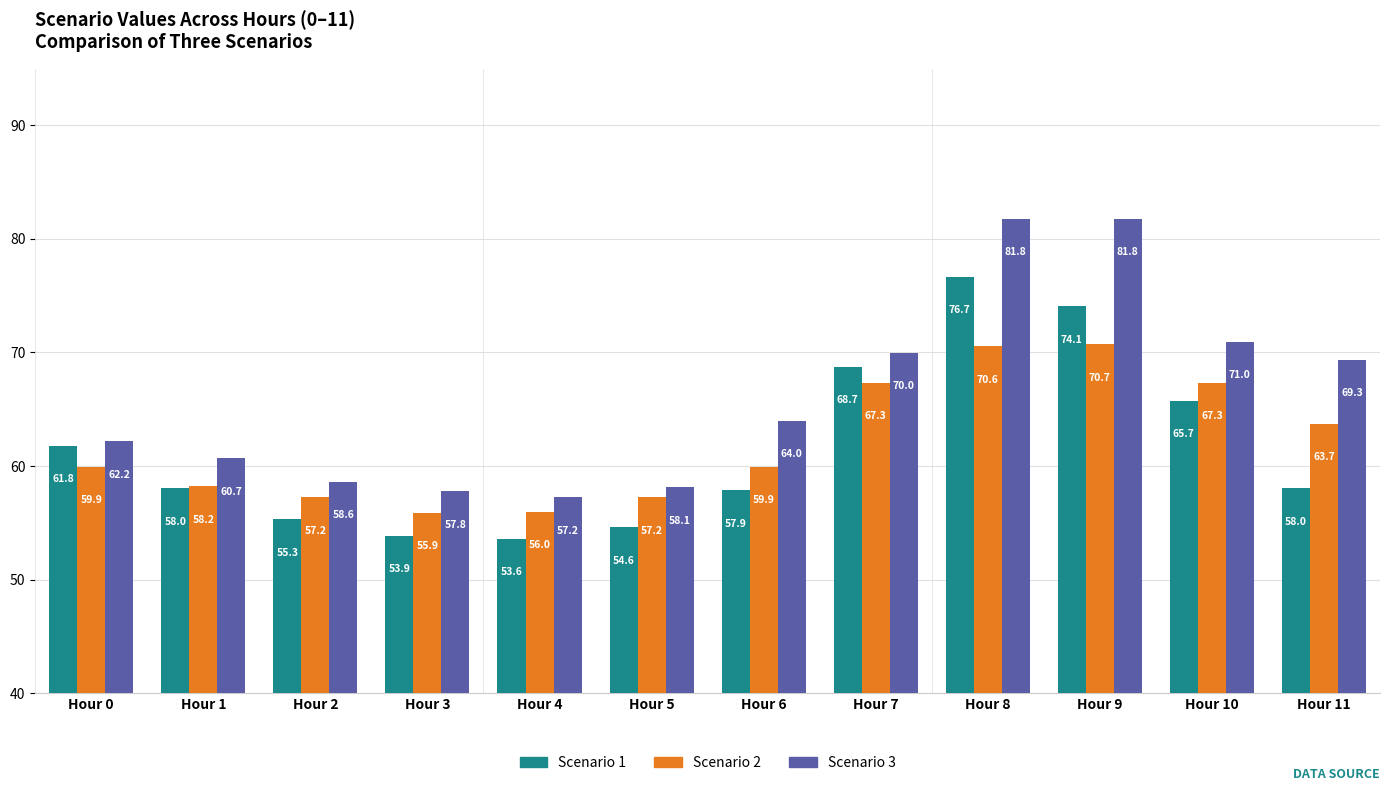

What is the difference between the Scenario 2 values at Hour 10 and Hour 3?

11.4